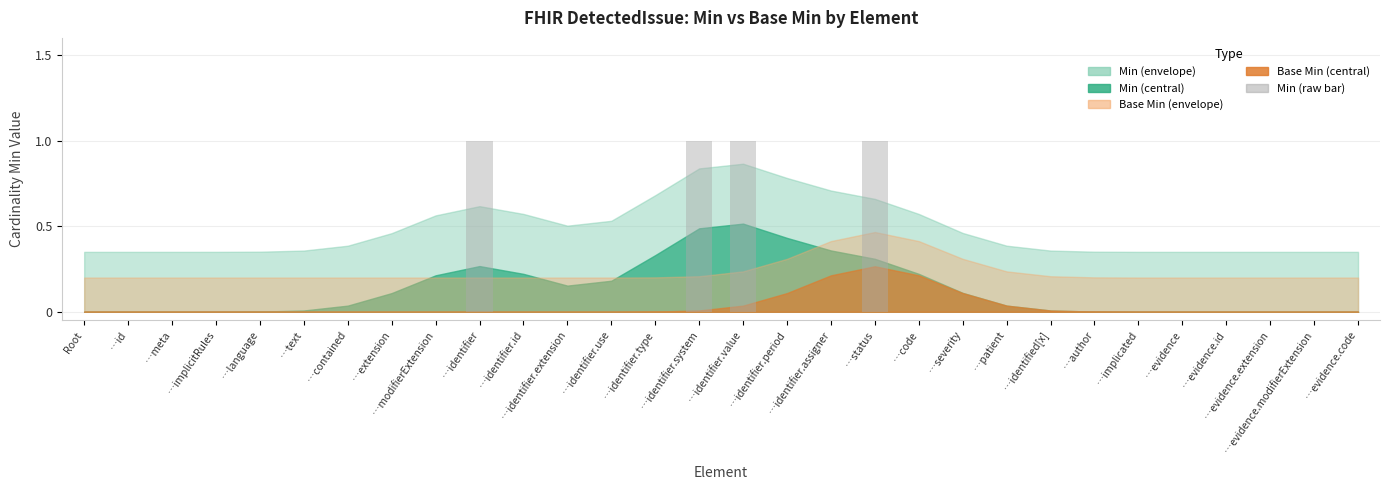

How many positive values are there?

4